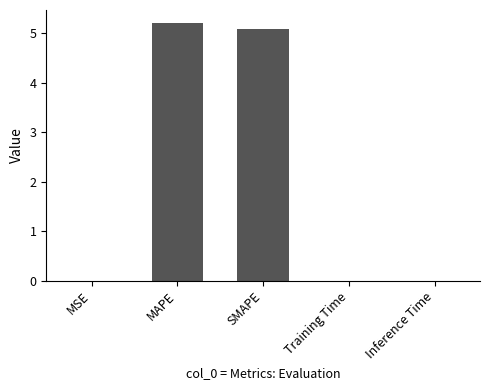

What is the greatest value displayed?

5.2